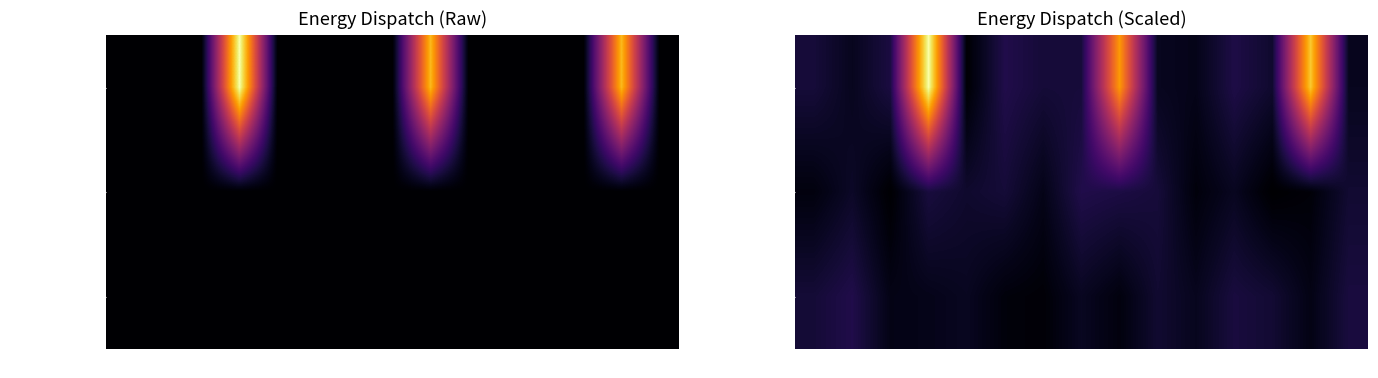

What is the average value of the Owned Batteries series?

30.7